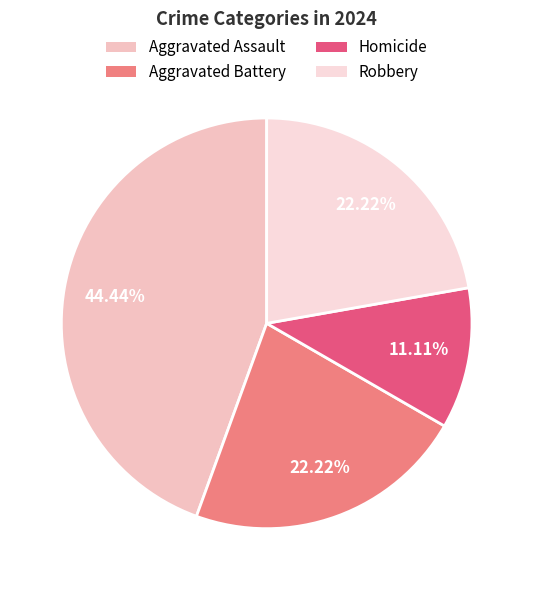

Rank the categories by value from highest to lowest.

Aggravated Assault, Aggravated Battery, Robbery, Homicide